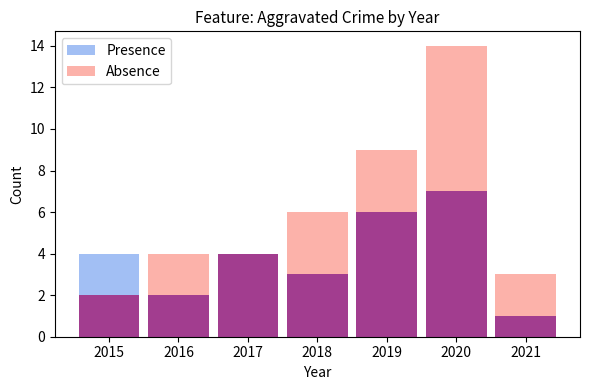

List the series in order of their peak value, highest first.

Absence, Presence